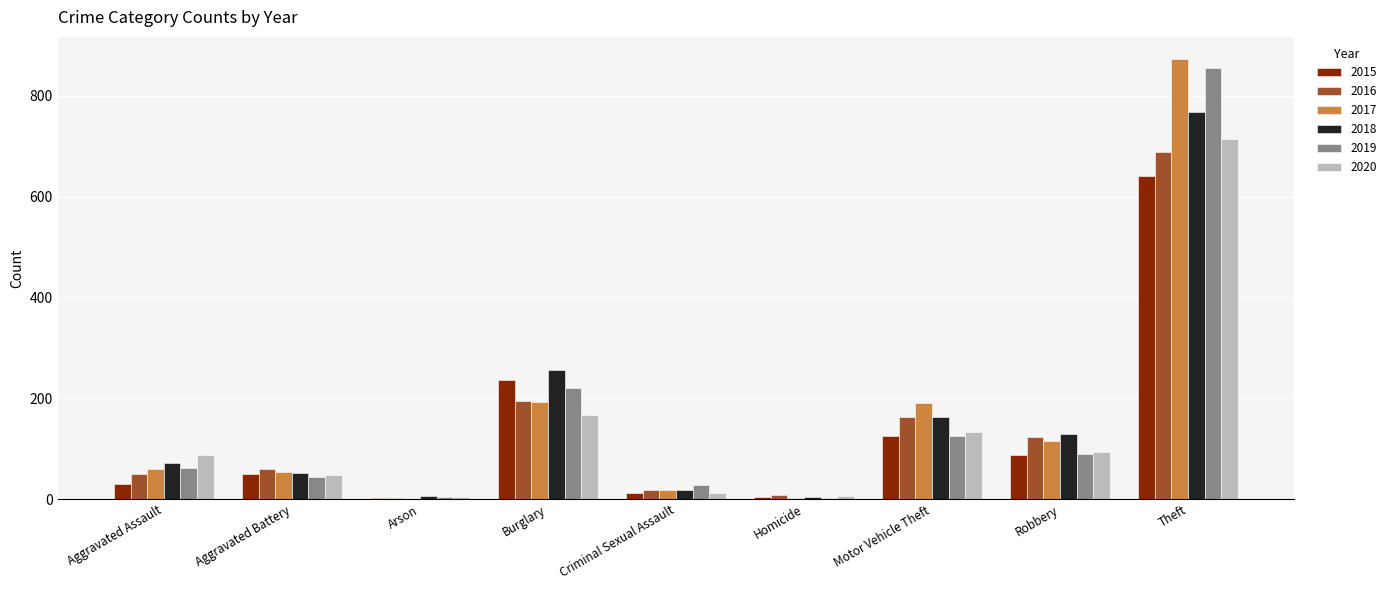

The value of 2019 at Theft is 855. True or false?

True